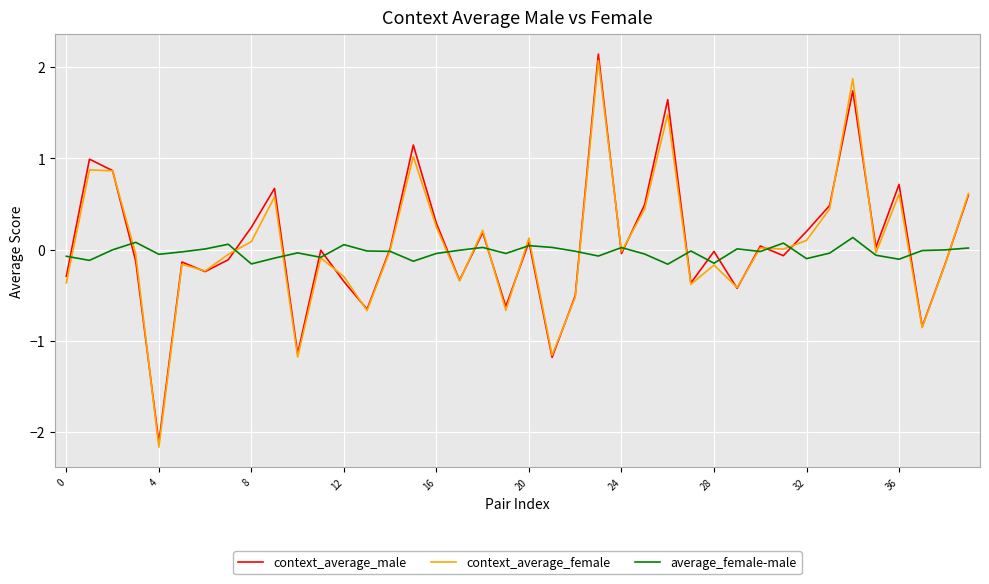

True or false: context_average_female and average_female-male cross at least once.

True